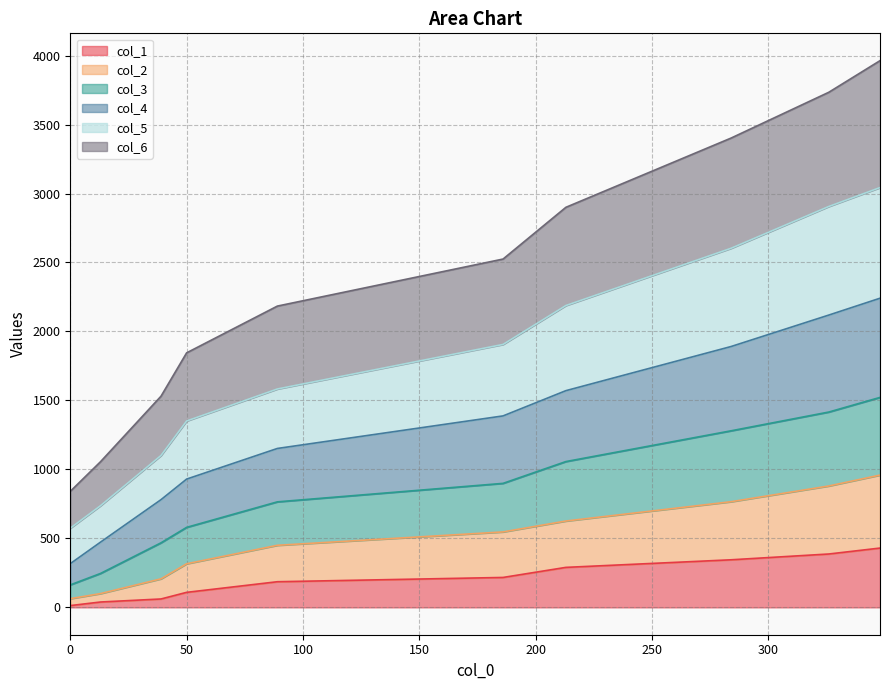

True or false: col_1 and col_6 intersect in this chart.

False